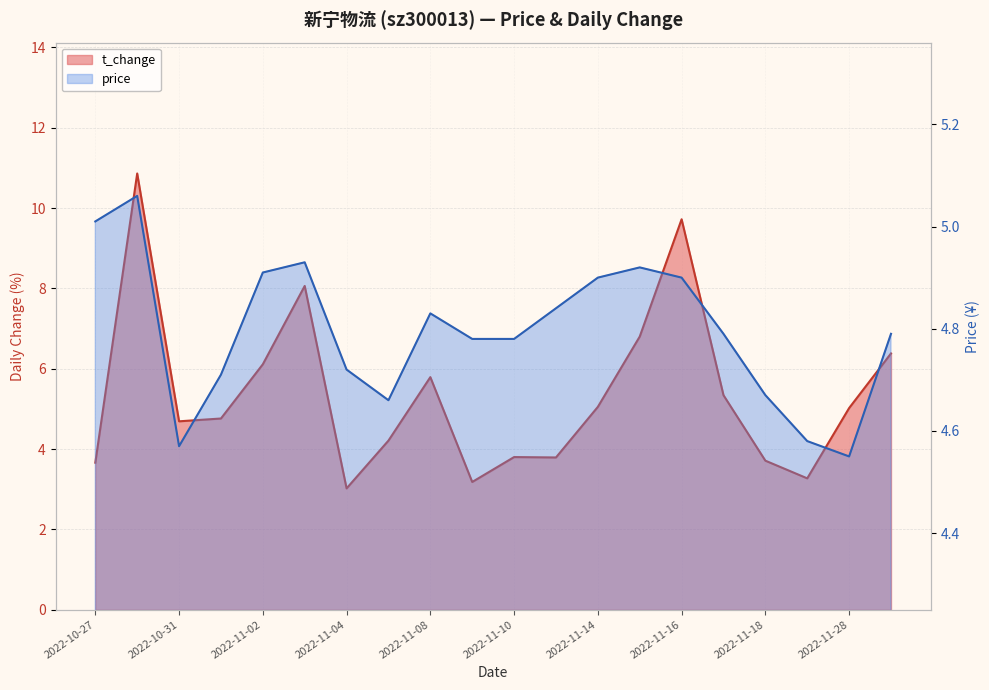

What are all the series names shown in the legend?

price, t_change